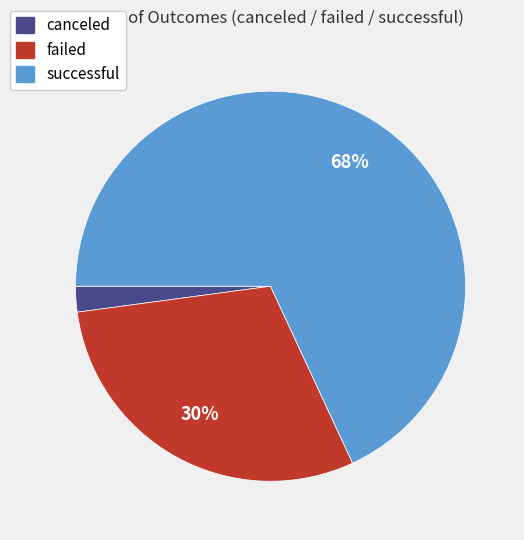

Which category accounts for the majority?

successful